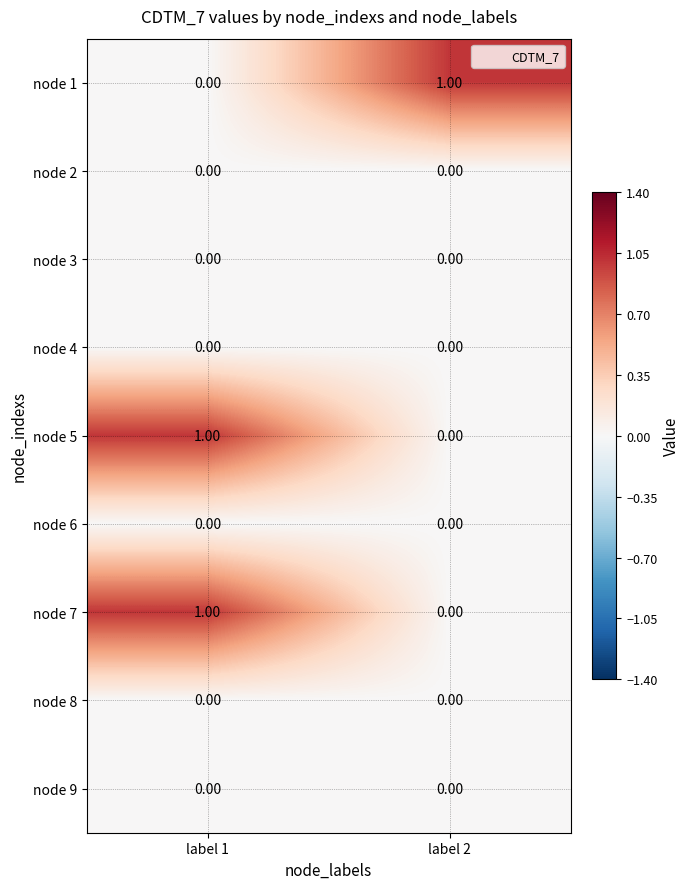

At which category is the sum across all series the highest?

label 1